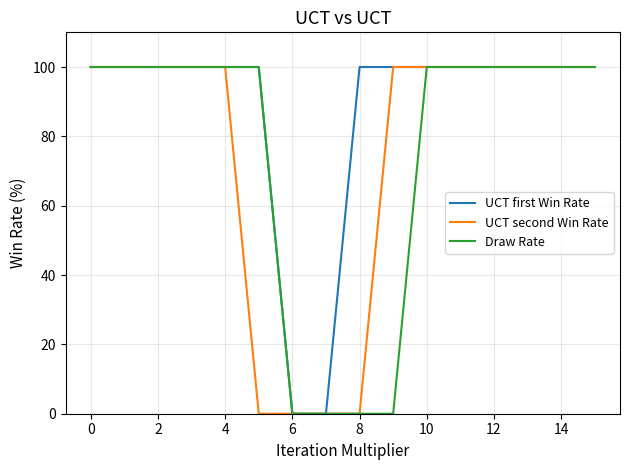

At how many categories does at least one series exceed 11?

14